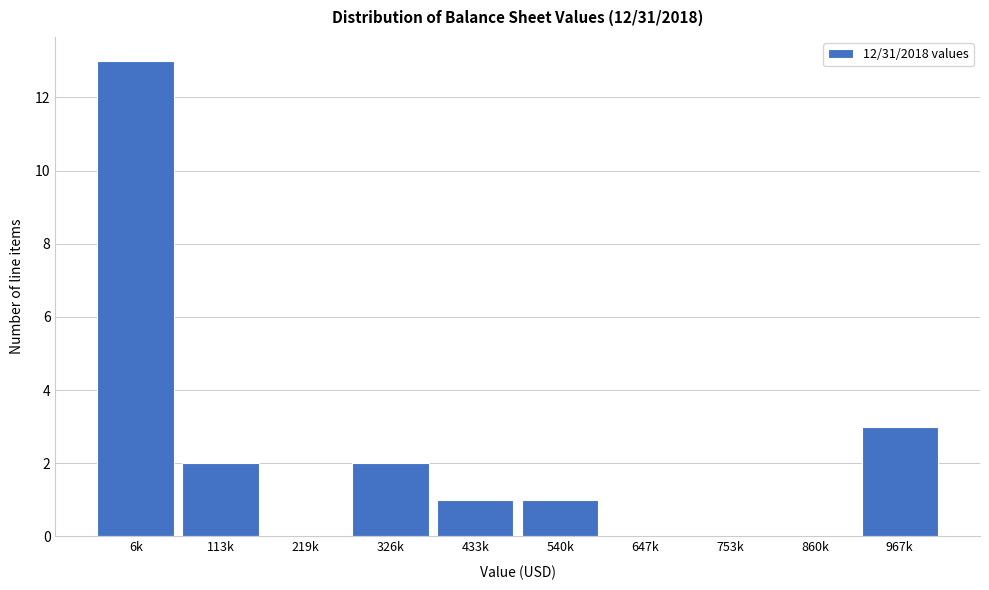

Reading right to left, list all the values displayed in this chart.

967k=3	860k=0	753k=0	647k=0	540k=1	433k=1	326k=2	219k=0	113k=2	6k=13